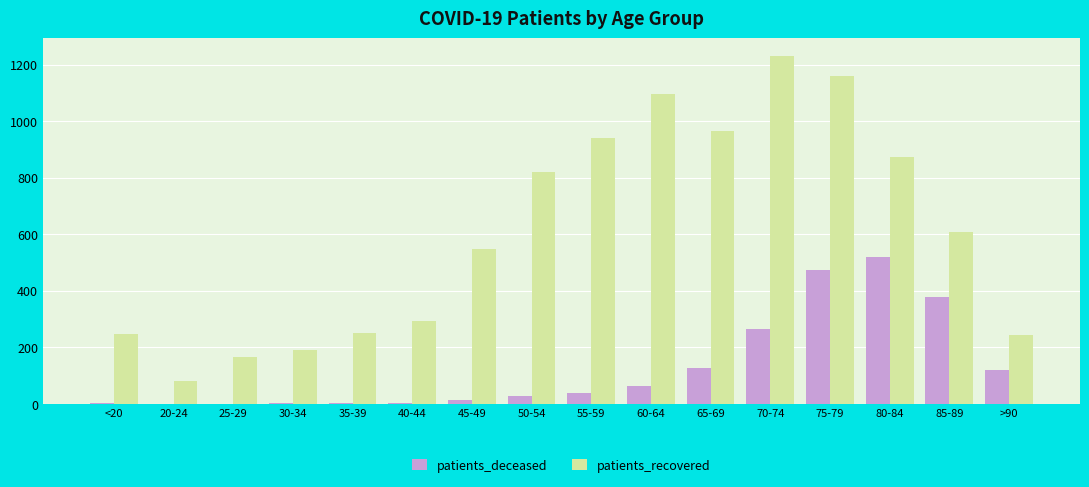

What is the total value across all series at 30-34?

193